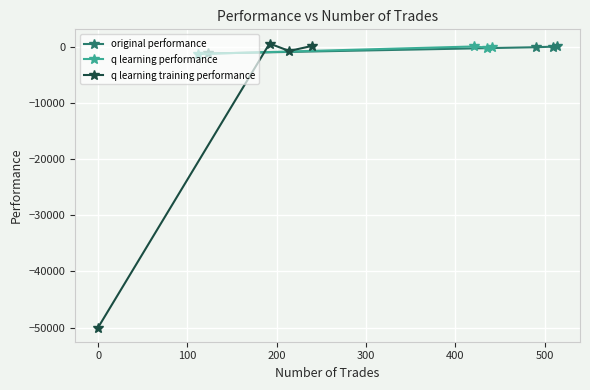

Which series has the widest spread of values?

q learning training performance